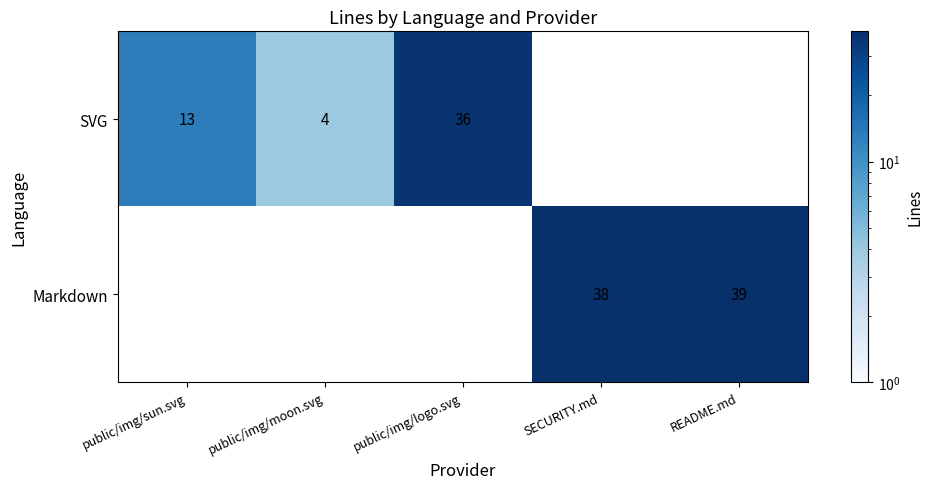

What is the sum of the SVG values at public/img/moon.svg and public/img/sun.svg?

17